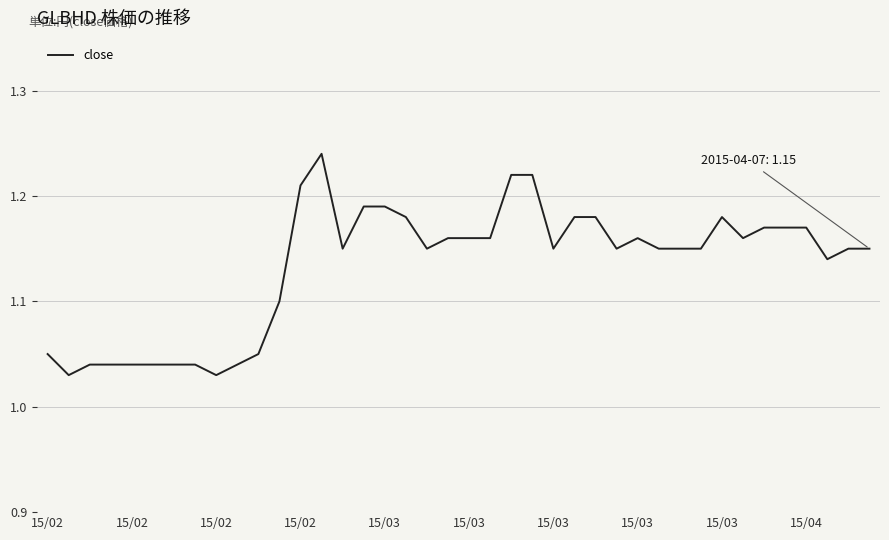

How many interior local valleys (lower than both neighbors) does the data have?

8